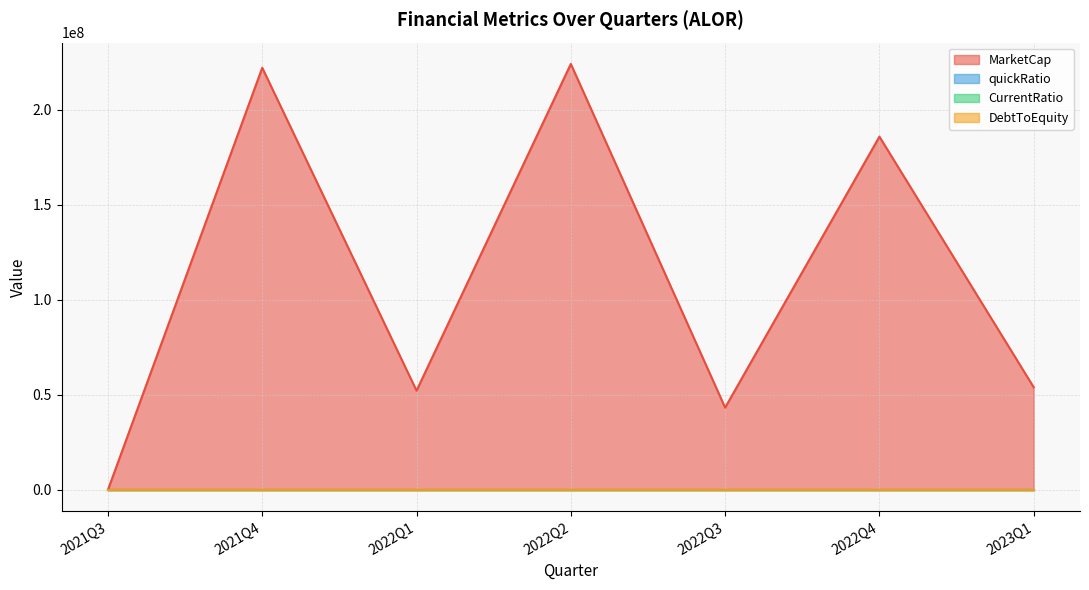

Reading left to right, transcribe all the data shown in this chart.

MarketCap: 0.0	222077709.9	52170450.0	224100675.0	43254375.0	185827950.0	53947800.0
quickRatio: 0.1	20.2	6.9	10.6	14.6	4.8	0.1
CurrentRatio: 0.1	25.8	9.3	15.9	24.9	11.3	0.7
DebtToEquity: 11.3	0.0	0.0	0.0	0.0	0.0	0.4